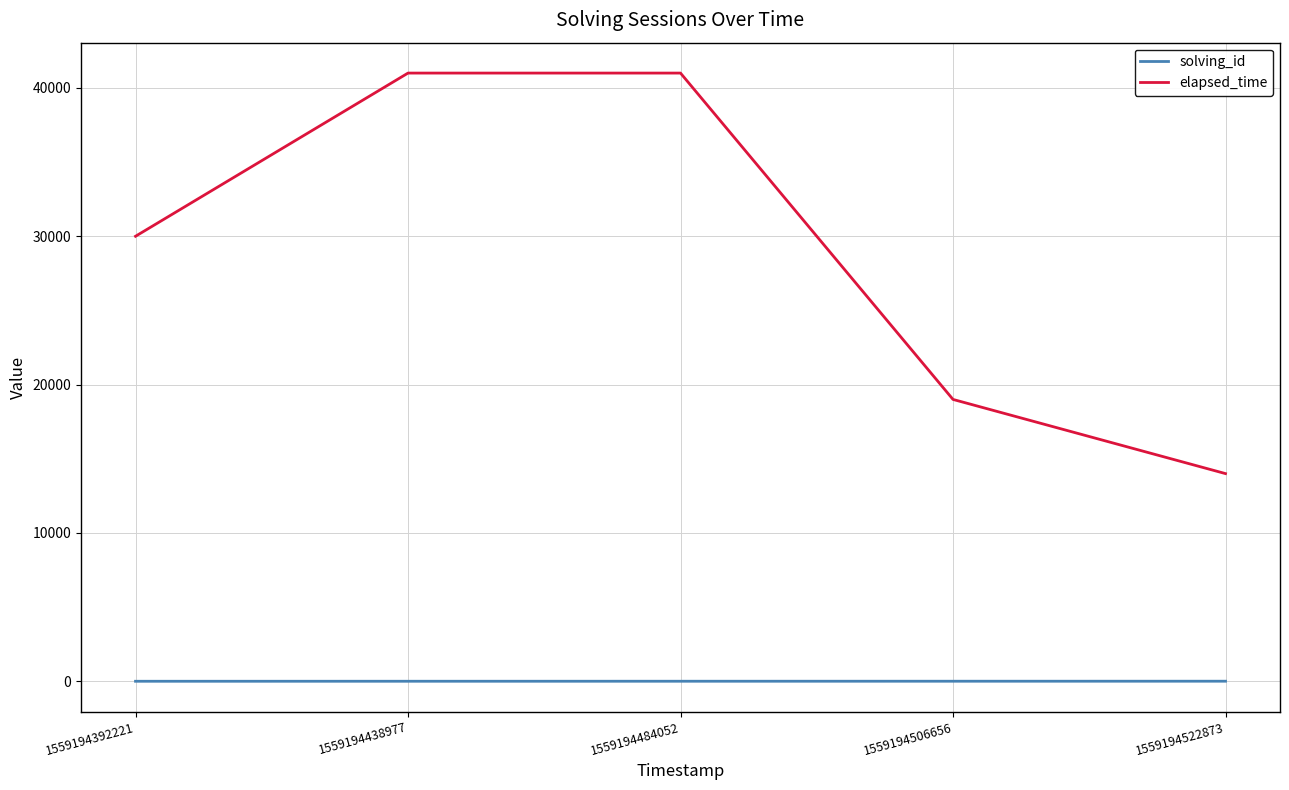

What is the difference between the maximum and minimum values in the solving_id series?

4